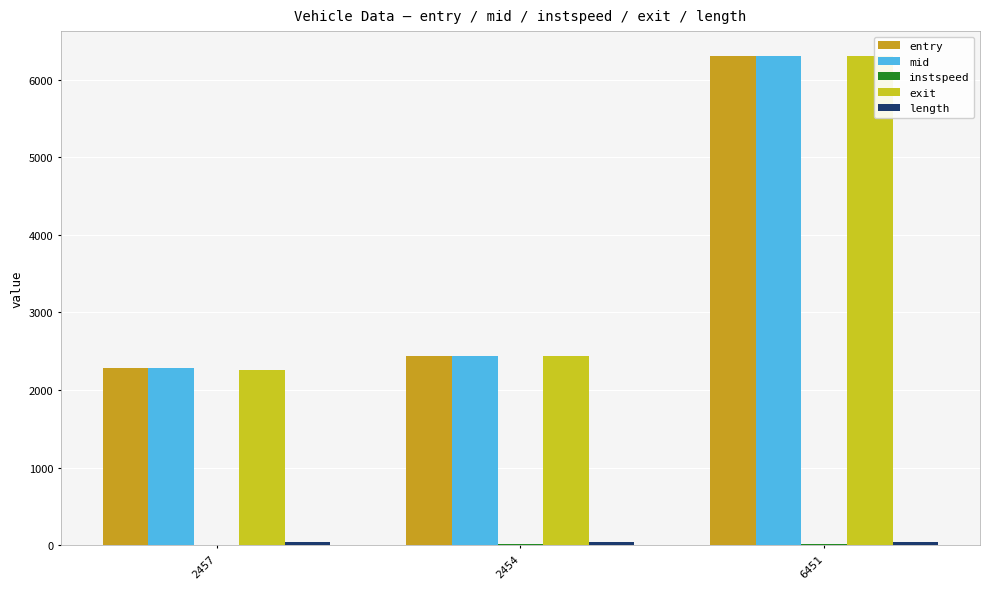

The value of entry at 2457 is 639.1. True or false?

False